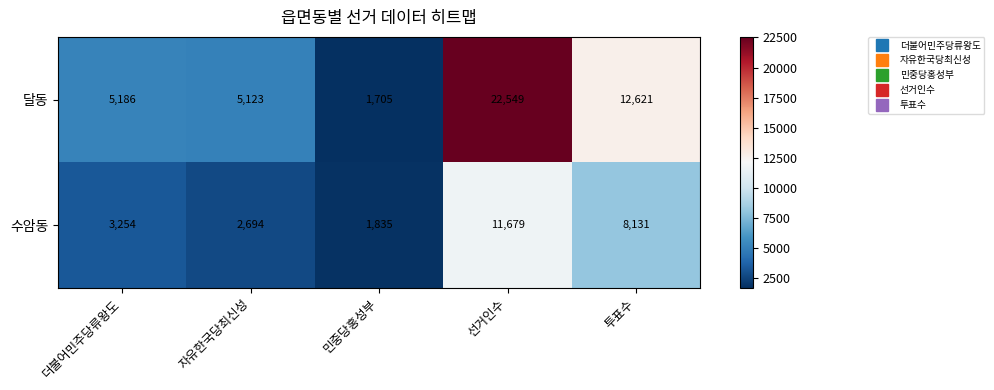

What is the difference between the maximum and minimum values in the 수암동 series?

9844